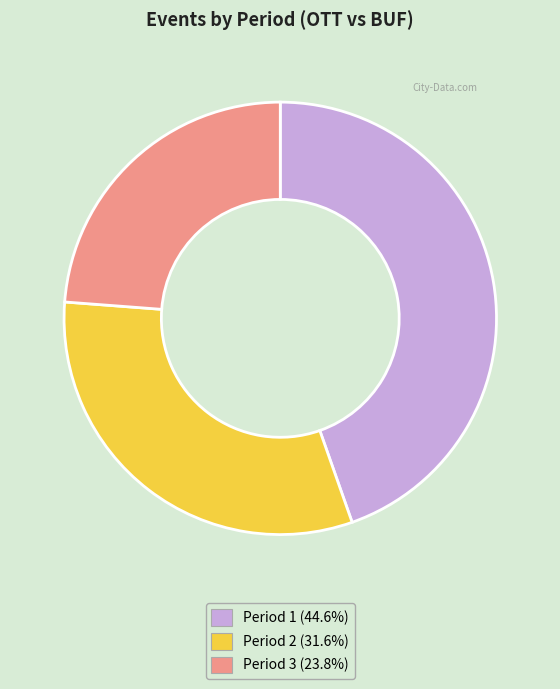

Does Period 2 account for over 50% of the chart?

No